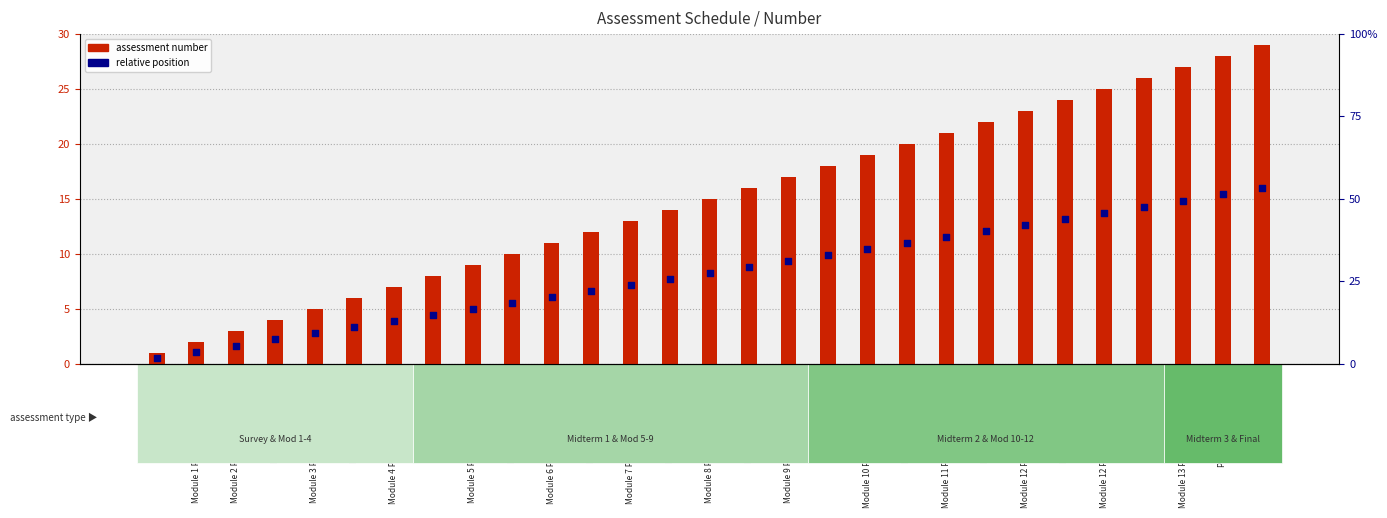

Which series reaches the maximum Y coordinate?

assessment number